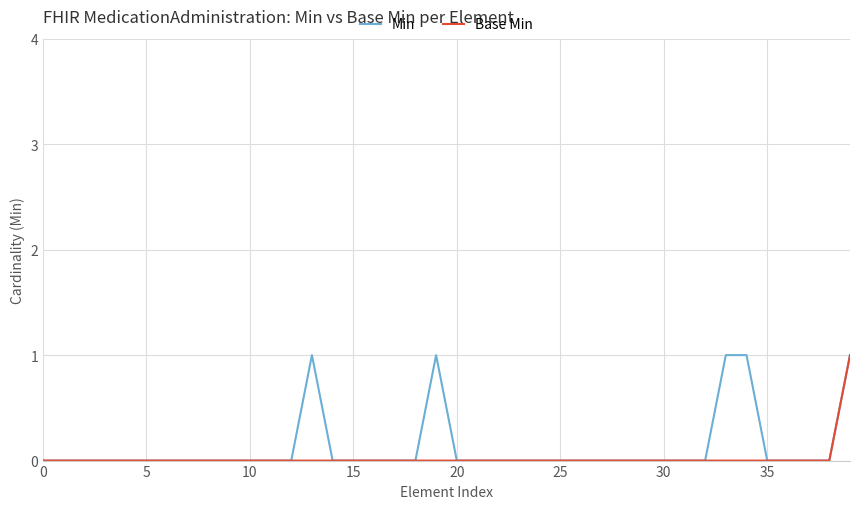

What are all the series names shown in the legend?

Min, Base Min